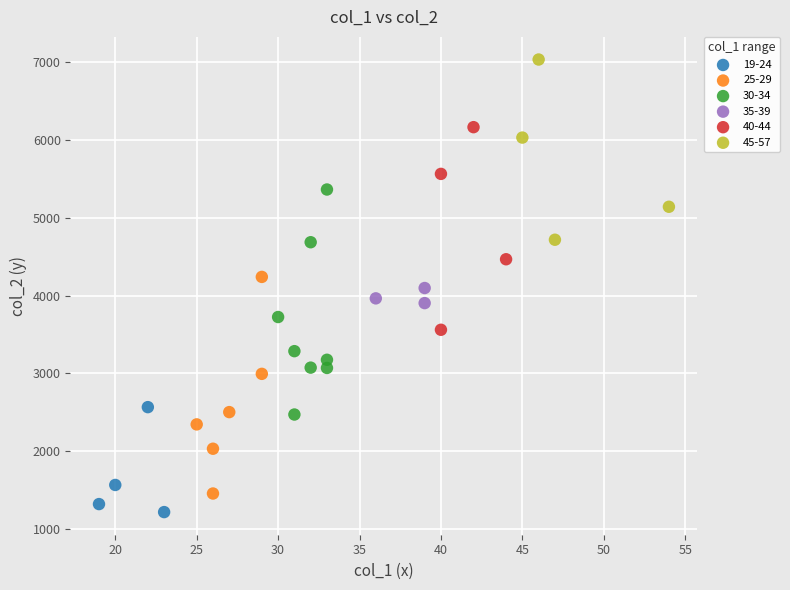

Which series reaches the minimum Y coordinate?

19-24